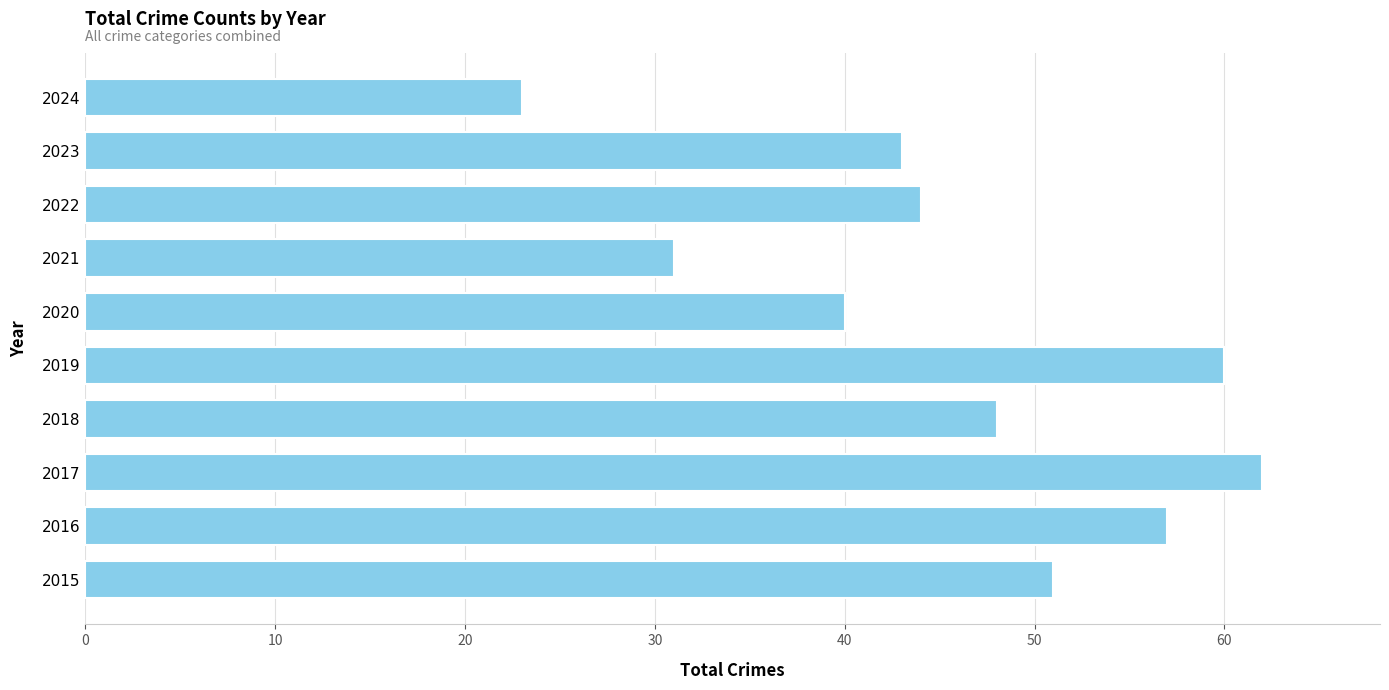

What is the sum of all values?

459